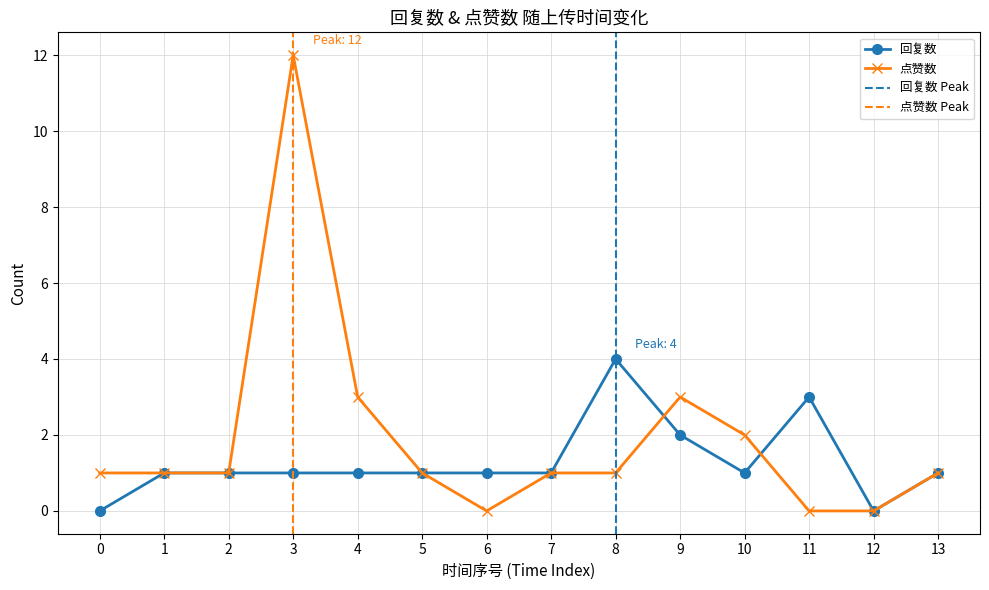

List the series in order of their overall mean, highest first.

点赞数, 回复数